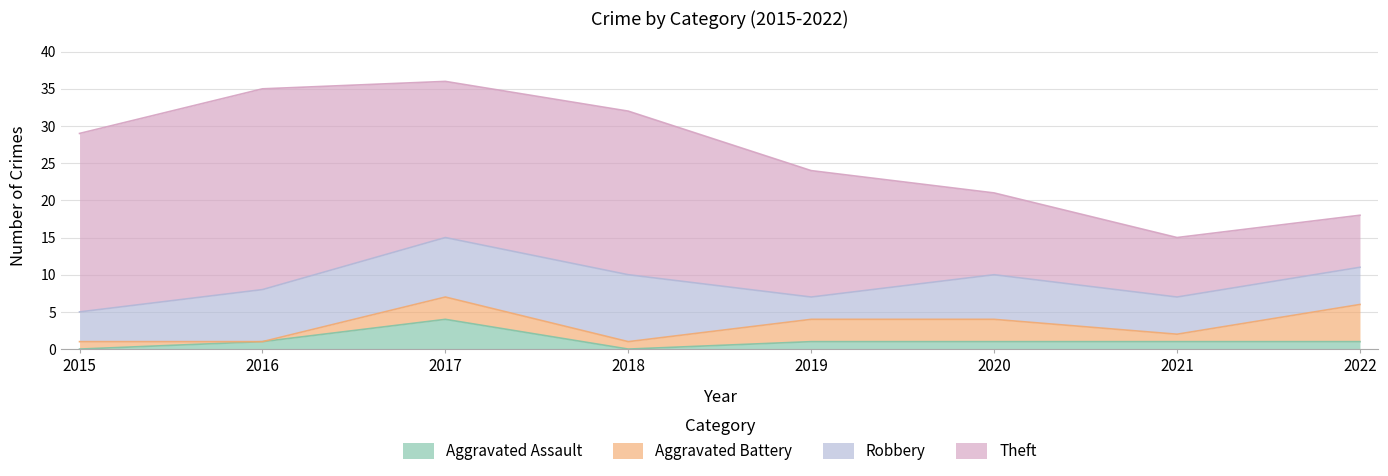

Where is the first local maximum for Aggravated Assault?

2017